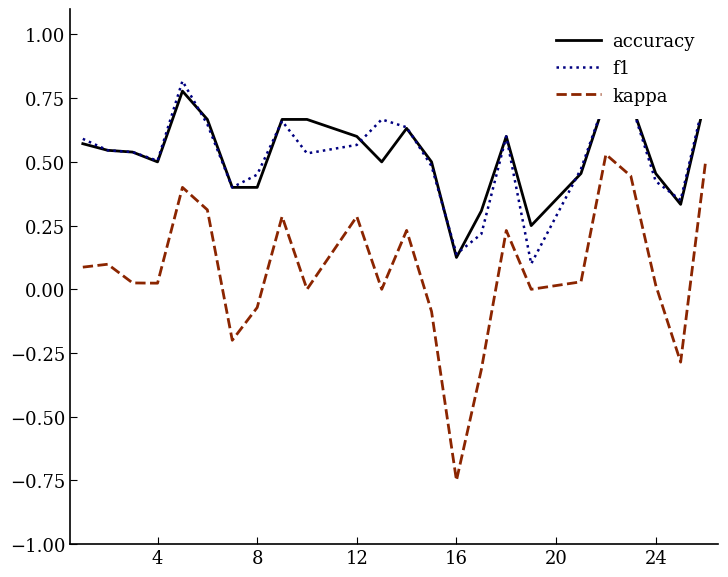

True or false: kappa has more than 0 interior local peaks.

True